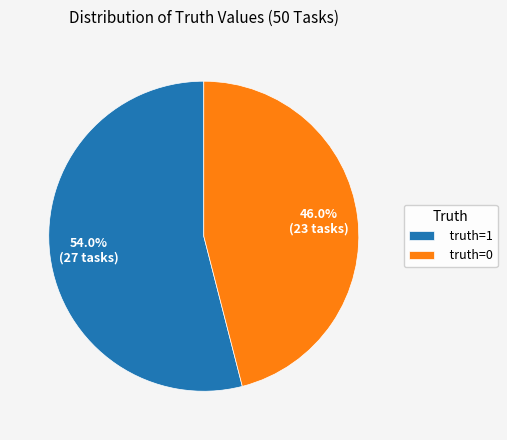

Which category has the biggest portion of the pie?

truth=1